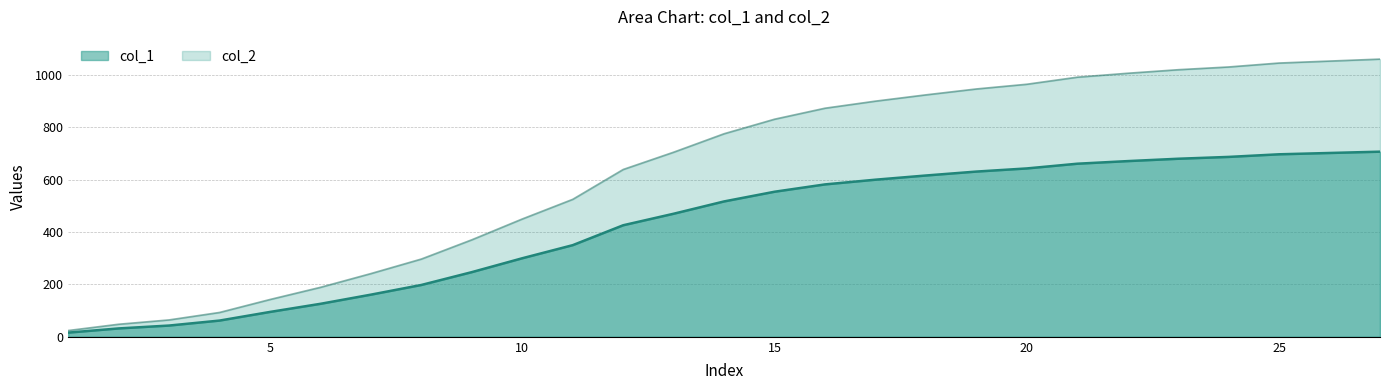

Rank the categories by col_1 value from lowest to highest.

1, 2, 3, 4, 5, 6, 7, 8, 9, 10, 11, 12, 13, 14, 15, 16, 17, 18, 19, 20, 21, 22, 23, 24, 25, 26, 27